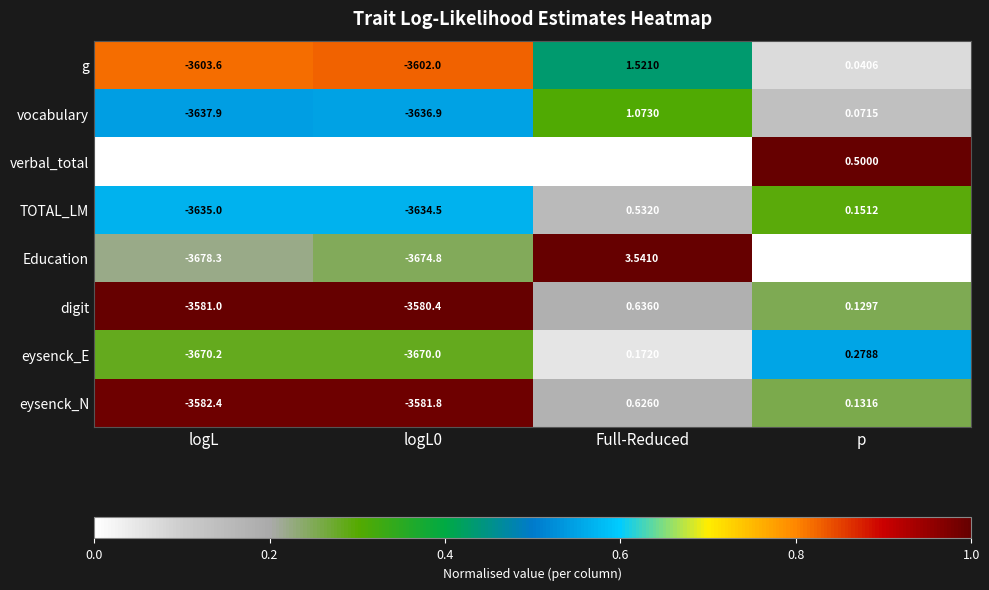

At which category is the sum across all series the highest?

Full-Reduced